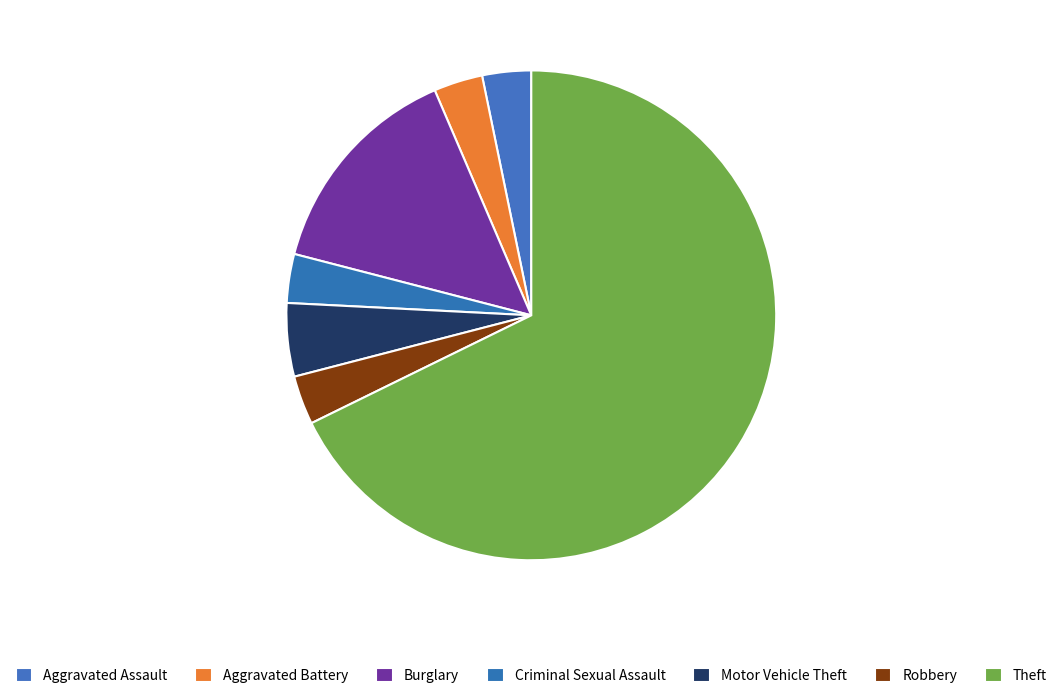

Which has a higher value, Criminal Sexual Assault or Aggravated Battery?

Criminal Sexual Assault